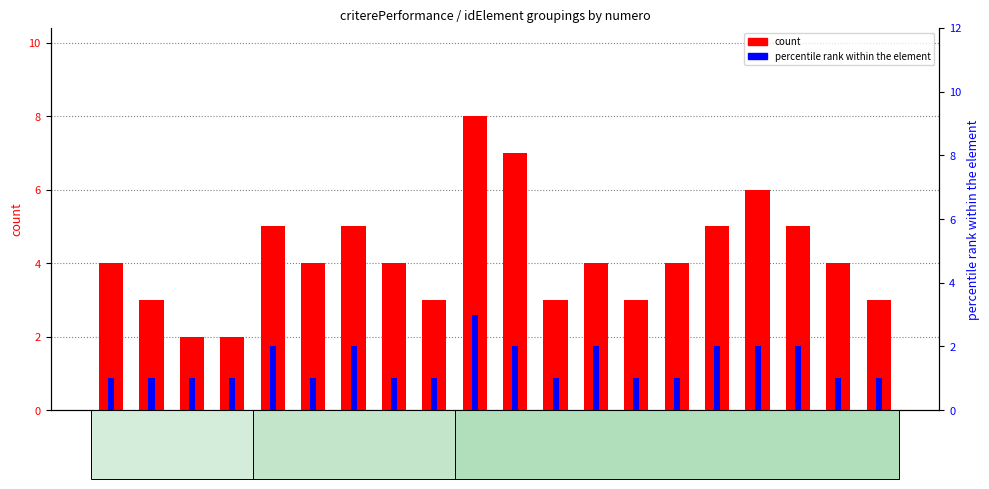

Which series changed the most between 13 and 16?

count